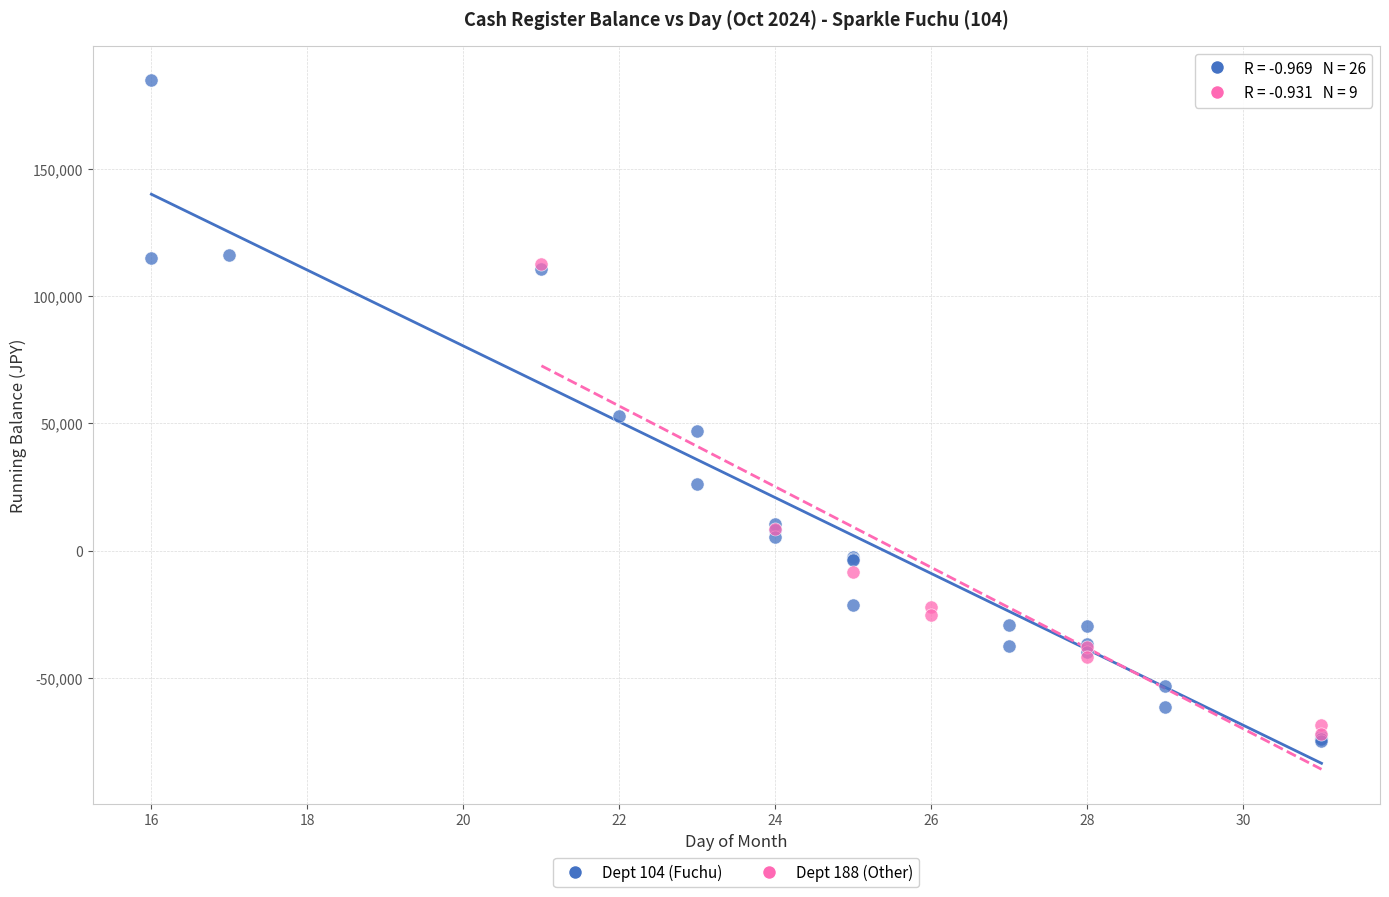

Which series has the widest spread of Y values?

Dept 104 (Fuchu)